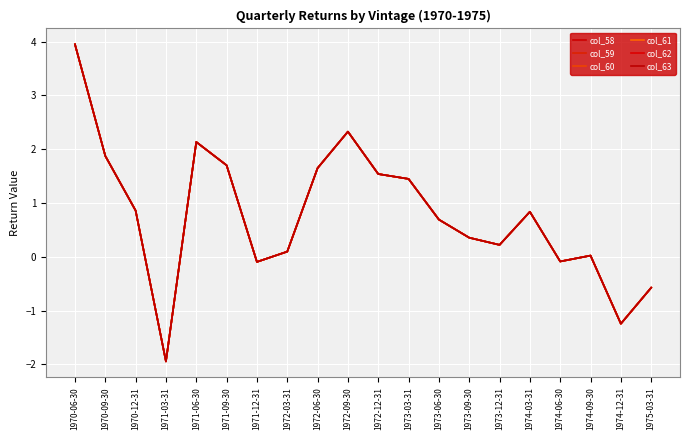

List the labels in order of col_58 value, largest first.

1970-06-30, 1972-09-30, 1971-06-30, 1970-09-30, 1971-09-30, 1972-06-30, 1972-12-31, 1973-03-31, 1970-12-31, 1974-03-31, 1973-06-30, 1973-09-30, 1973-12-31, 1972-03-31, 1974-09-30, 1974-06-30, 1971-12-31, 1975-03-31, 1974-12-31, 1971-03-31